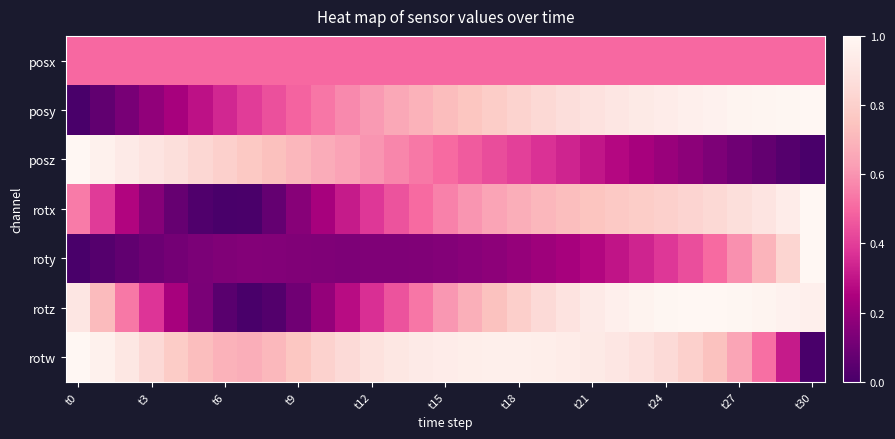

At how many categories does at least one series exceed 0?

31